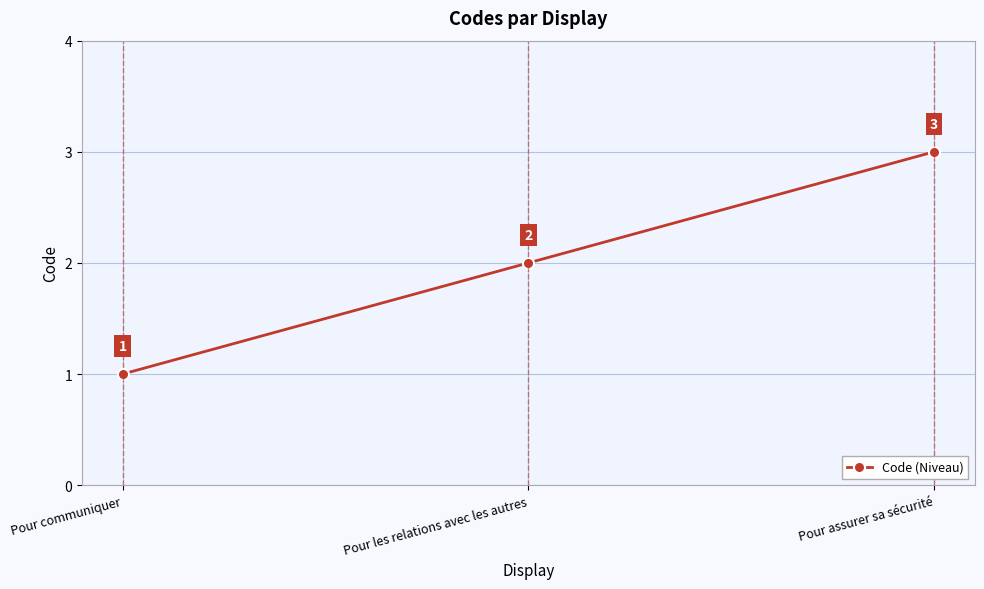

Which category has the lowest value across all series?

Pour communiquer